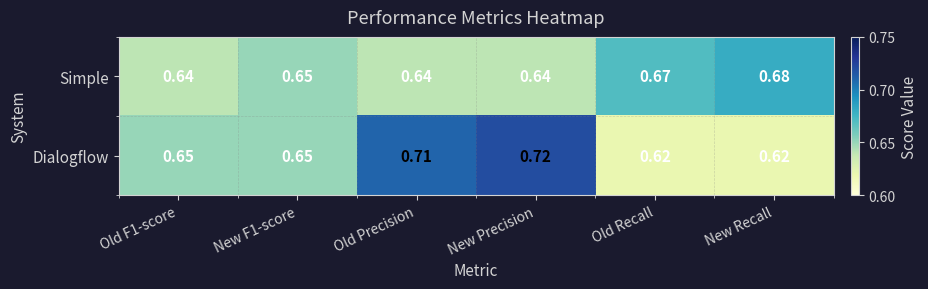

Between Old F1-score and New F1-score, which series saw the biggest shift?

Simple